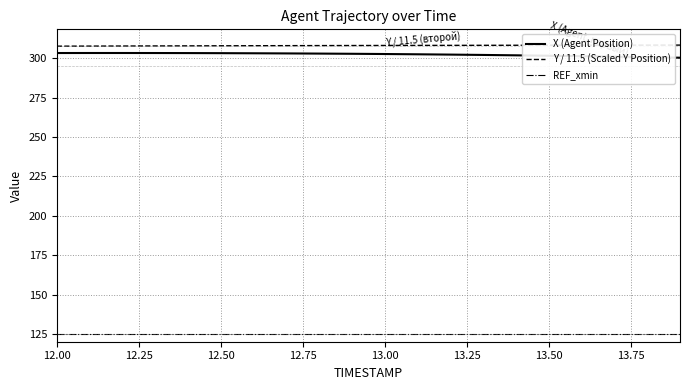

What is the minimum value shown in the chart?

125.2